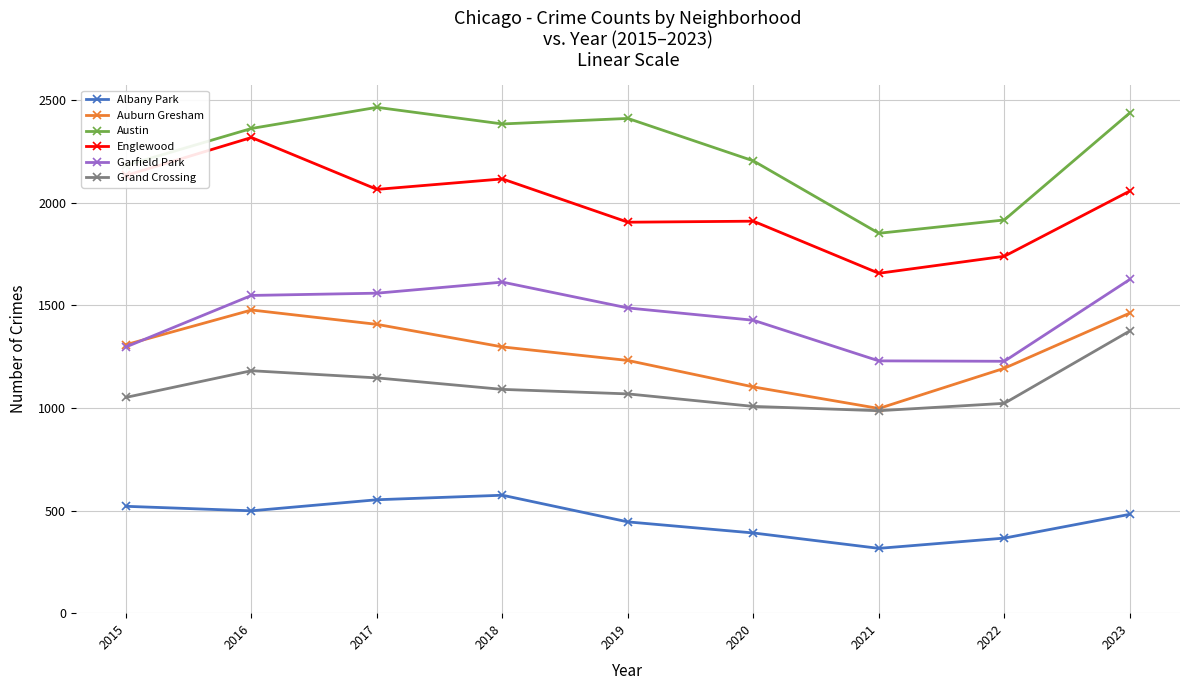

What is the greatest value displayed?

2466